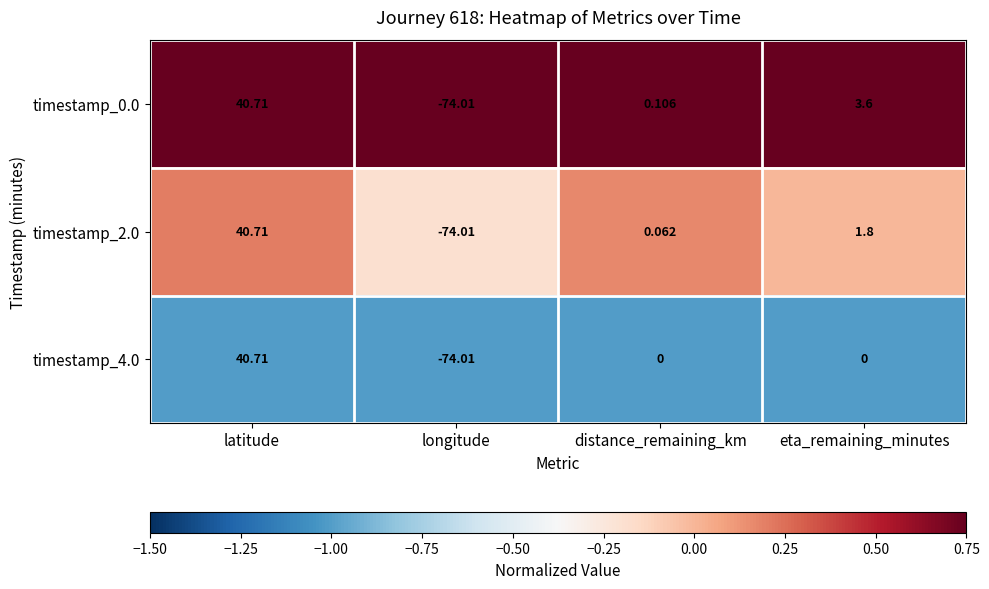

How many distinct data groups are displayed?

3